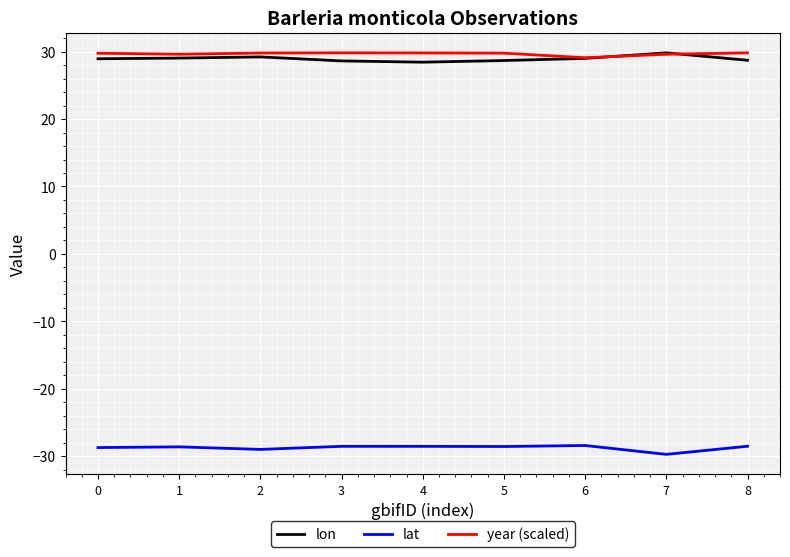

What is the difference between the lon values at 5 and 7?

1.1